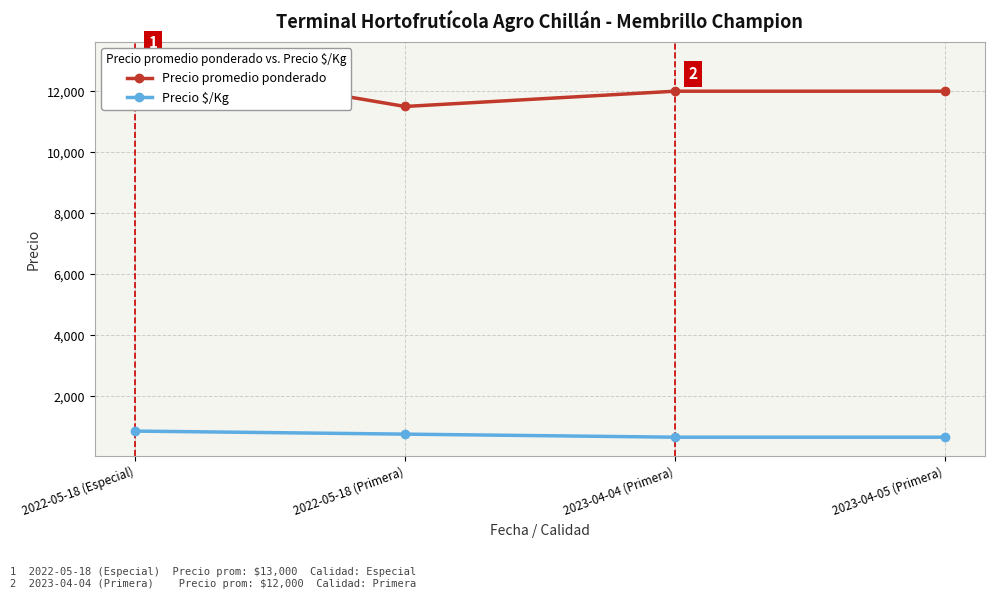

In Precio promedio ponderado, how many points are lower than both neighbors (excluding endpoints)?

1